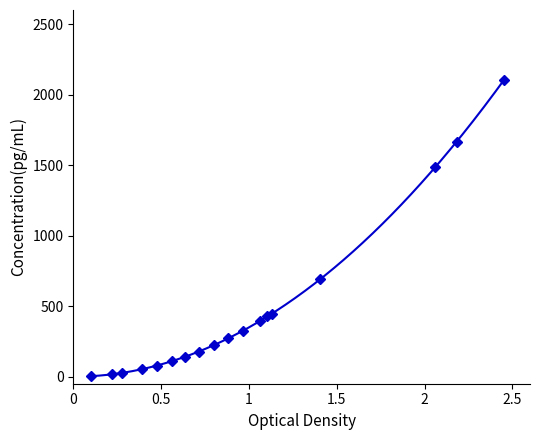

What is the sum of all values?

8641.7